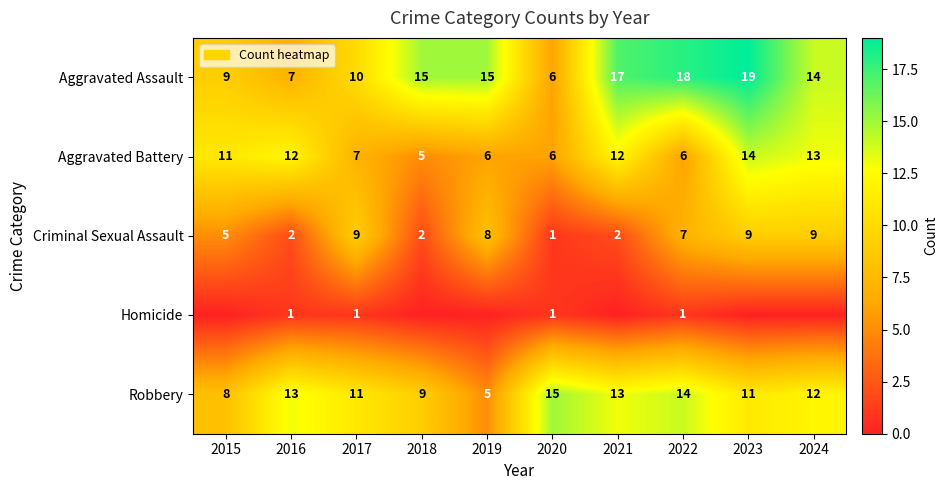

Is the value of Aggravated Assault at 2021 greater than the value of Homicide at 2022?

Yes